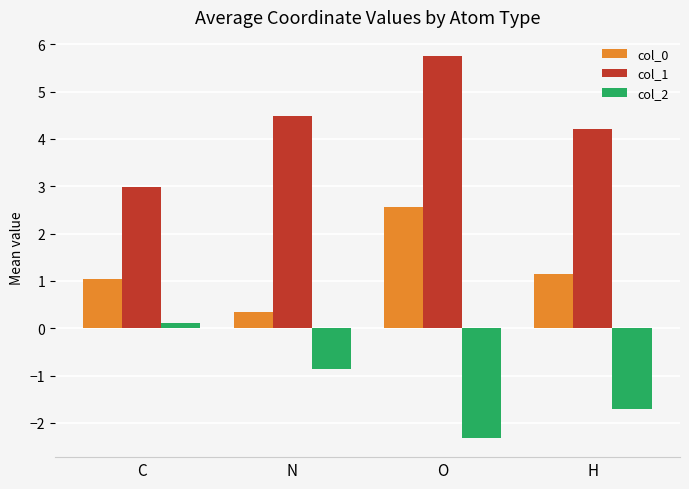

What position from the right is H?

1